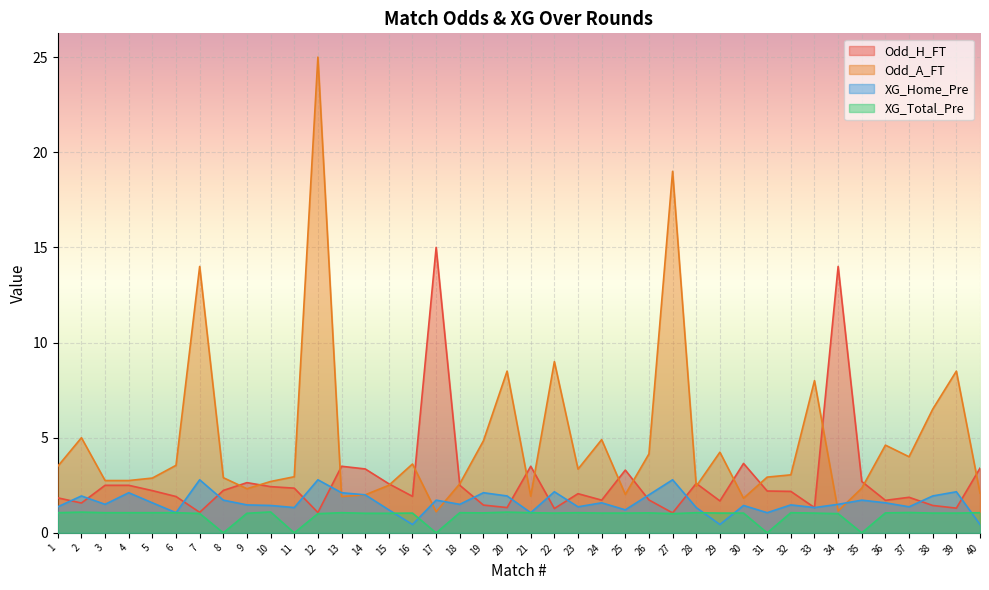

Reading right to left, list all the values displayed in this chart.

Odd_H_FT: 3.4	1.3	1.4	1.9	1.7	2.7	14.0	1.3	2.2	2.2	3.6	1.7	2.6	1.1	1.7	3.3	1.7	2.1	1.3	3.5	1.3	1.5	2.5	15.0	1.9	2.6	3.4	3.5	1.1	2.4	2.4	2.6	2.2	1.1	1.9	2.2	2.5	2.5	1.6	1.8
Odd_A_FT: 2.1	8.5	6.5	4.0	4.6	2.4	1.1	8.0	3.0	2.9	1.8	4.2	2.5	19.0	4.2	2.0	4.9	3.4	9.0	1.9	8.5	4.8	2.6	1.1	3.6	2.5	2.0	1.9	25.0	3.0	2.7	2.3	2.9	14.0	3.5	2.9	2.8	2.8	5.0	3.5
XG_Home_Pre: 0.4	2.2	1.9	1.4	1.6	1.7	1.5	1.3	1.5	1.1	1.4	0.4	1.3	2.8	2.0	1.2	1.6	1.4	2.2	1.1	1.9	2.1	1.5	1.7	0.4	1.2	2.0	2.1	2.8	1.3	1.4	1.5	1.7	2.8	1.1	1.6	2.1	1.5	1.9	1.4
XG_Total_Pre: 1.1	1.0	1.0	1.1	1.1	0.0	1.0	1.0	1.1	0.0	1.0	1.0	1.1	1.0	1.1	1.0	1.0	1.1	1.0	1.1	1.1	1.1	1.1	0.0	1.0	1.0	1.0	1.1	1.0	0.0	1.1	1.0	0.0	1.0	1.1	1.1	1.1	1.1	1.1	1.1